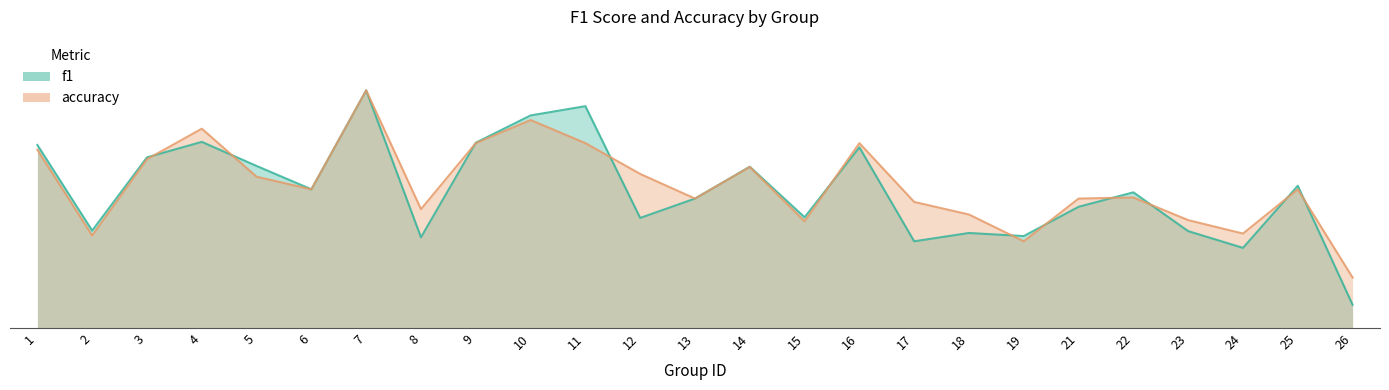

Between 8 and 13, which is larger?

13